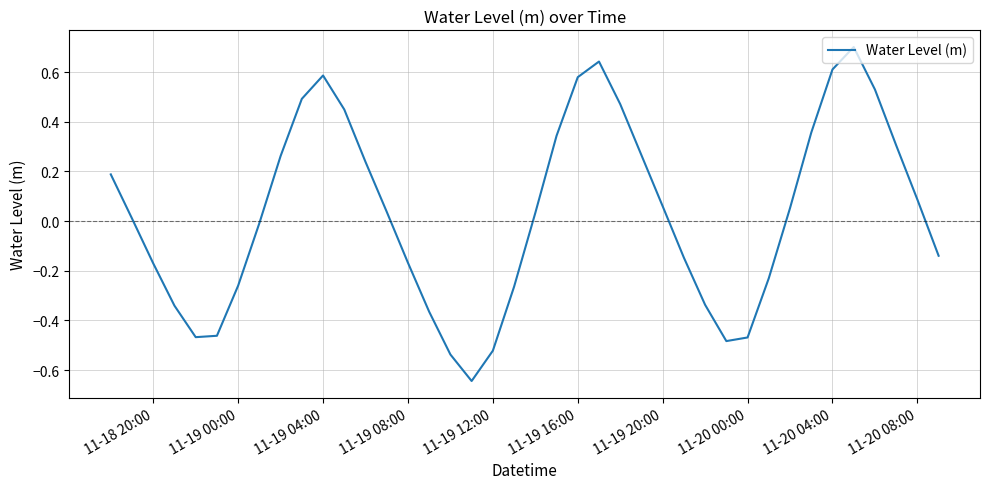

What is the greatest value displayed?

0.7